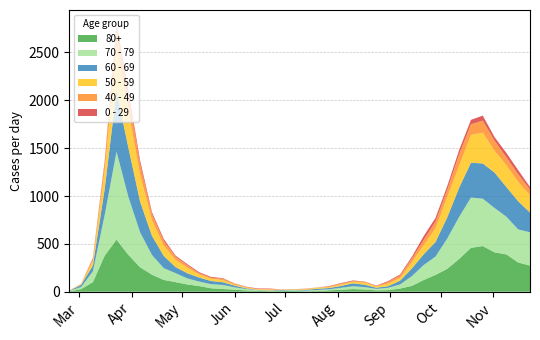

Reading right to left, transcribe all the data shown in this chart.

80+: 273	305	390	411	477	458	342	239	176	122	61	33	17	14	23	28	20	15	7	5	9	7	6	9	13	22	28	36	59	76	100	123	178	255	385	544	377	100	27	3
70 - 79: 348	346	394	464	495	526	439	318	191	157	102	43	24	16	25	29	21	11	11	7	8	5	5	6	14	24	43	43	47	63	94	123	206	365	608	920	427	113	22	4
60 - 69: 206	294	310	370	368	364	305	221	152	112	80	39	17	12	25	31	19	13	12	8	3	6	3	3	8	18	28	33	42	54	63	128	199	320	514	634	272	61	22	2
50 - 59: 182	202	228	227	322	290	230	212	142	95	64	28	28	15	22	16	16	8	12	6	5	3	9	8	10	9	23	23	33	57	75	106	163	281	392	475	190	48	7	3
40 - 49: 60	80	83	105	126	111	120	76	72	55	38	26	17	2	10	8	8	10	2	4	1	1	5	2	3	12	14	12	13	27	33	51	66	111	163	183	79	21	5	0
0 - 29: 25	43	45	38	52	46	44	39	38	40	20	11	9	5	2	6	6	3	1	2	1	2	5	6	4	2	6	8	10	11	12	20	19	36	42	47	25	10	0	1